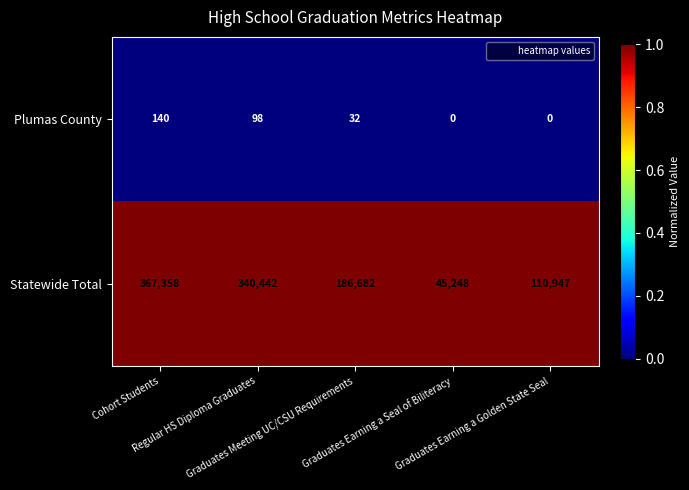

Which series has the widest spread of values?

Statewide Total